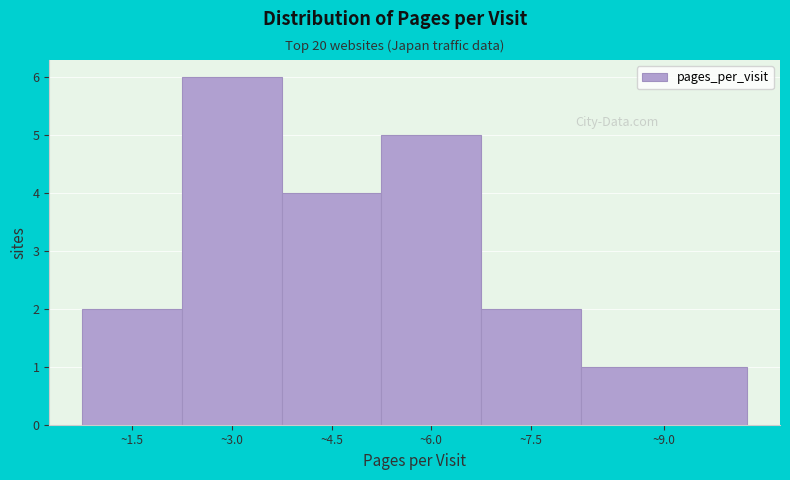

Reading left to right, what are all the values shown in this chart?

~1.5=2	~3.0=6	~4.5=4	~6.0=5	~7.5=2	~9.0=1